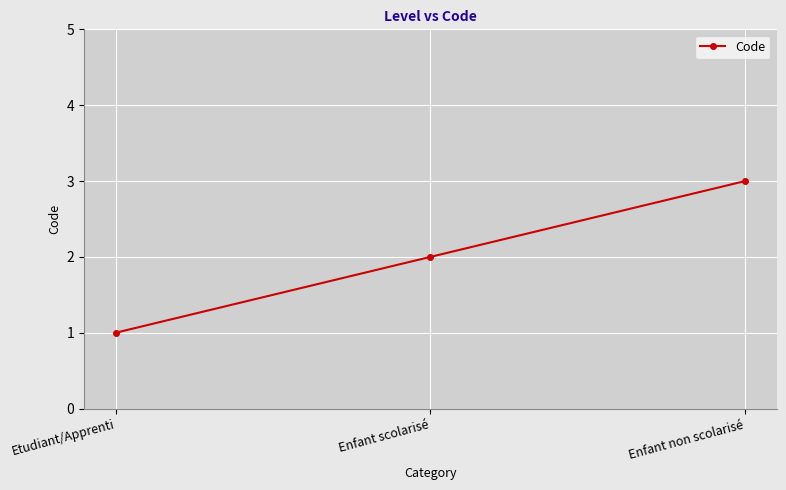

Reading right to left, what are all the values shown in this chart?

Enfant non scolarisé=3	Enfant scolarisé=2	Etudiant/Apprenti=1